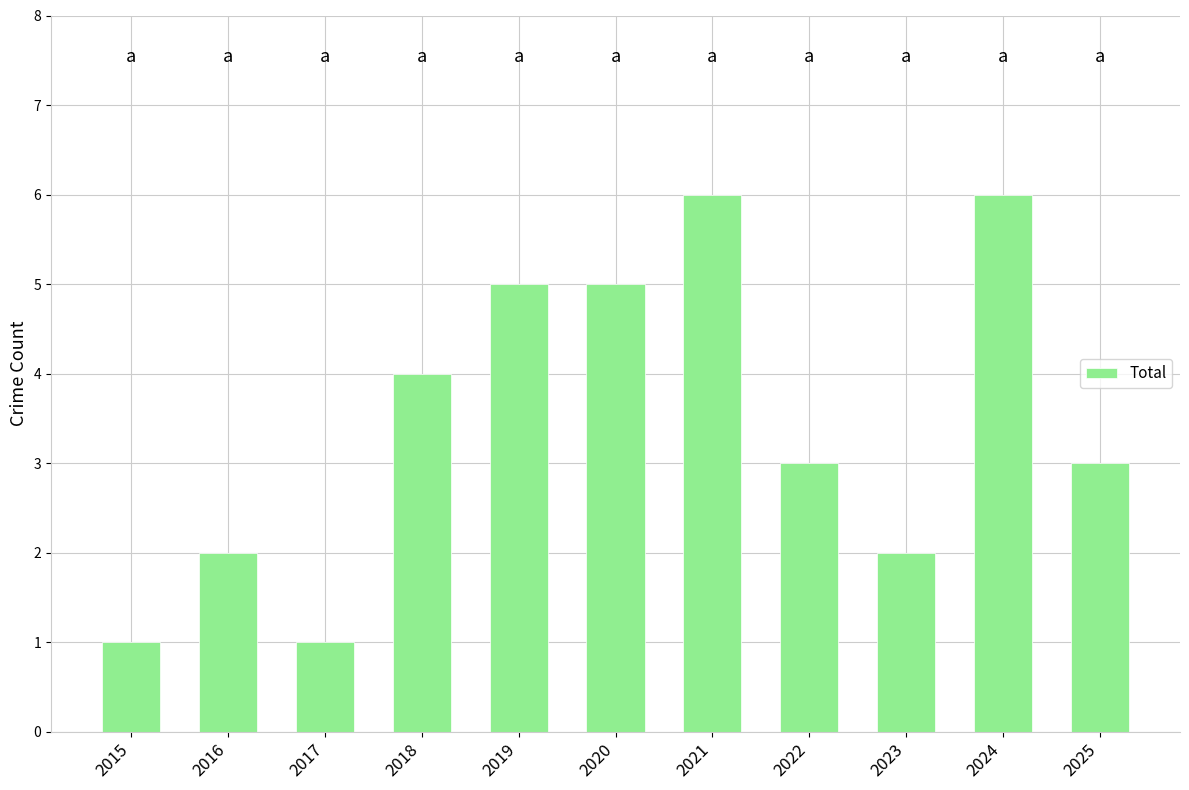

Is it true that the value at 2020 is 9?

False